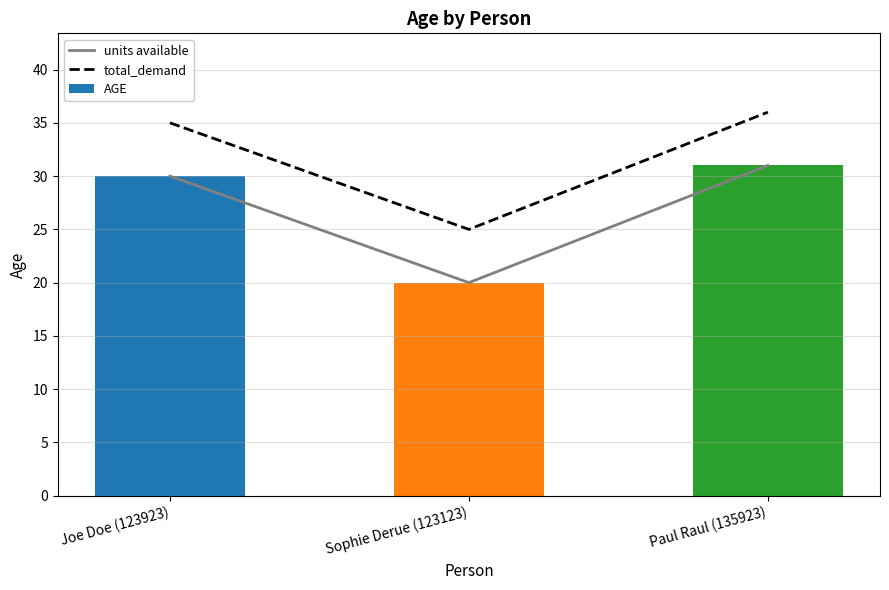

What is the label of the 1st bar from the right?

Paul Raul (135923)